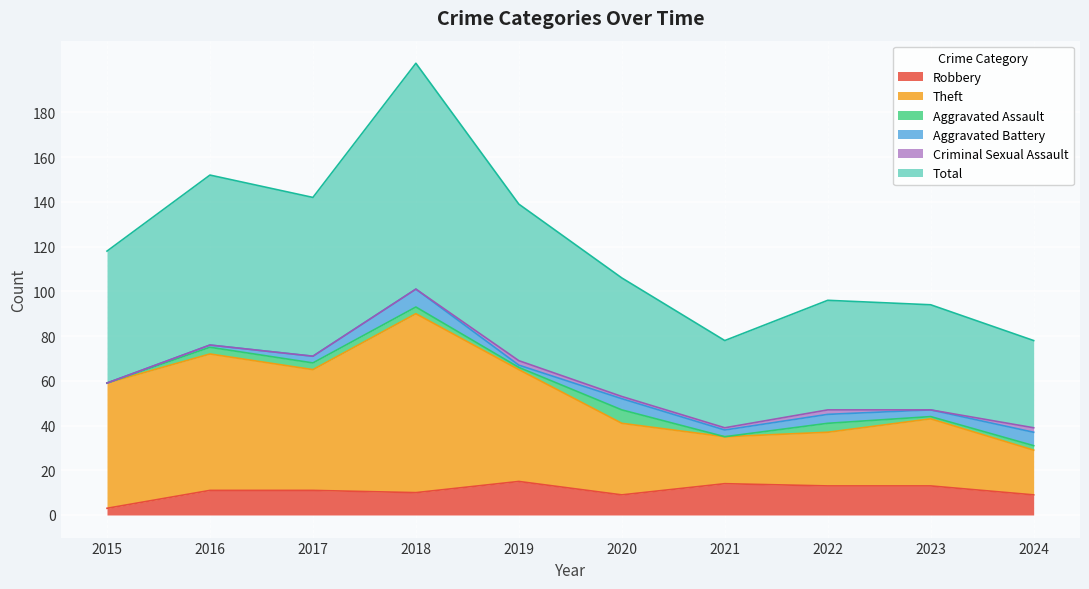

Which category has the highest value in the Theft series?

2018